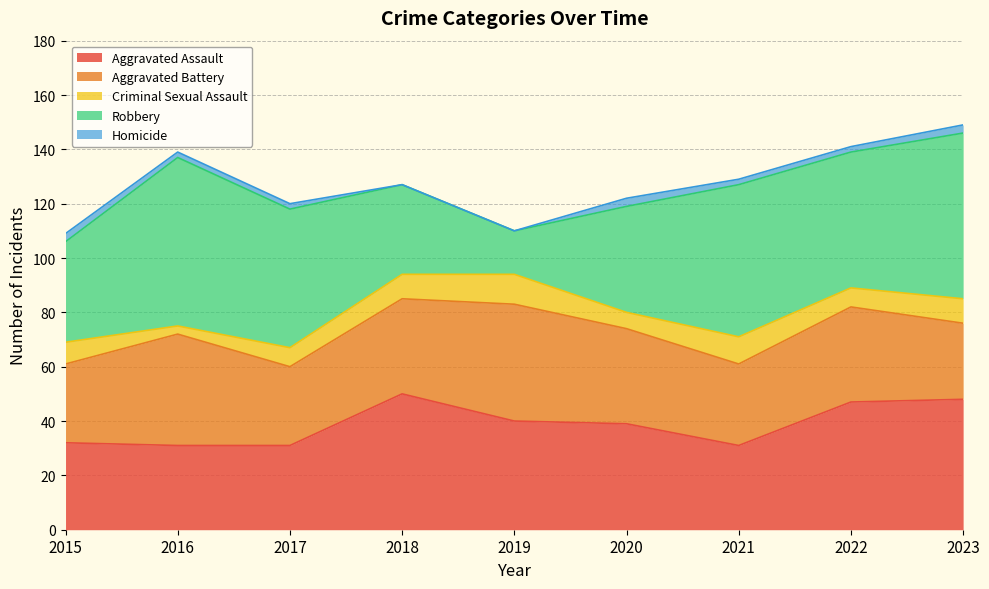

How many data points in Aggravated Assault are less than 39?

4